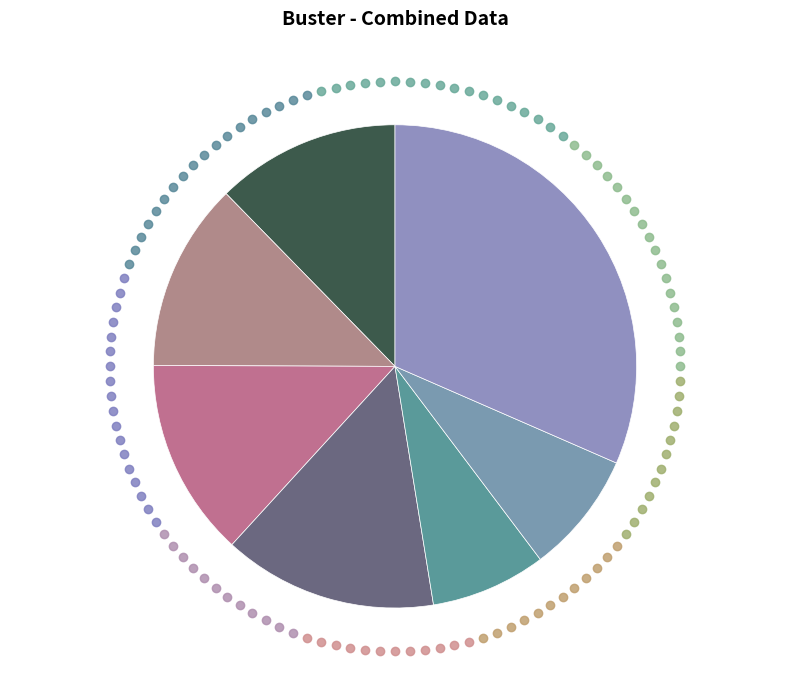

How many slices are in this pie chart?

7